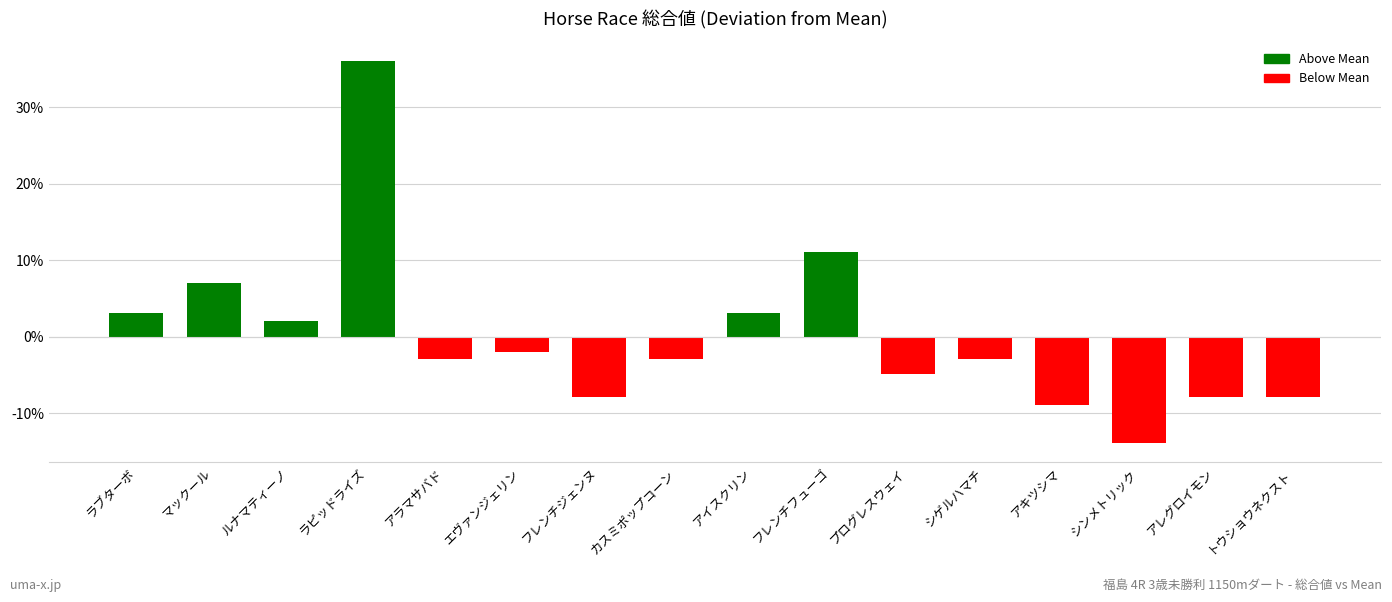

Which label corresponds to the largest value in the chart?

ラピッドライズ